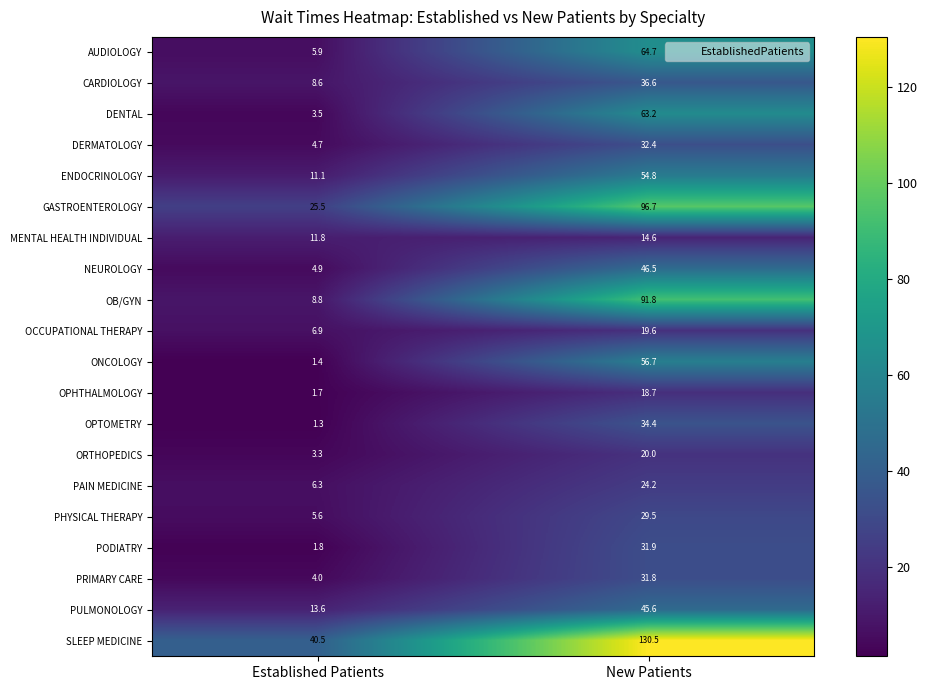

The GASTROENTEROLOGY series shows 96.7 at New Patients. True or false?

True